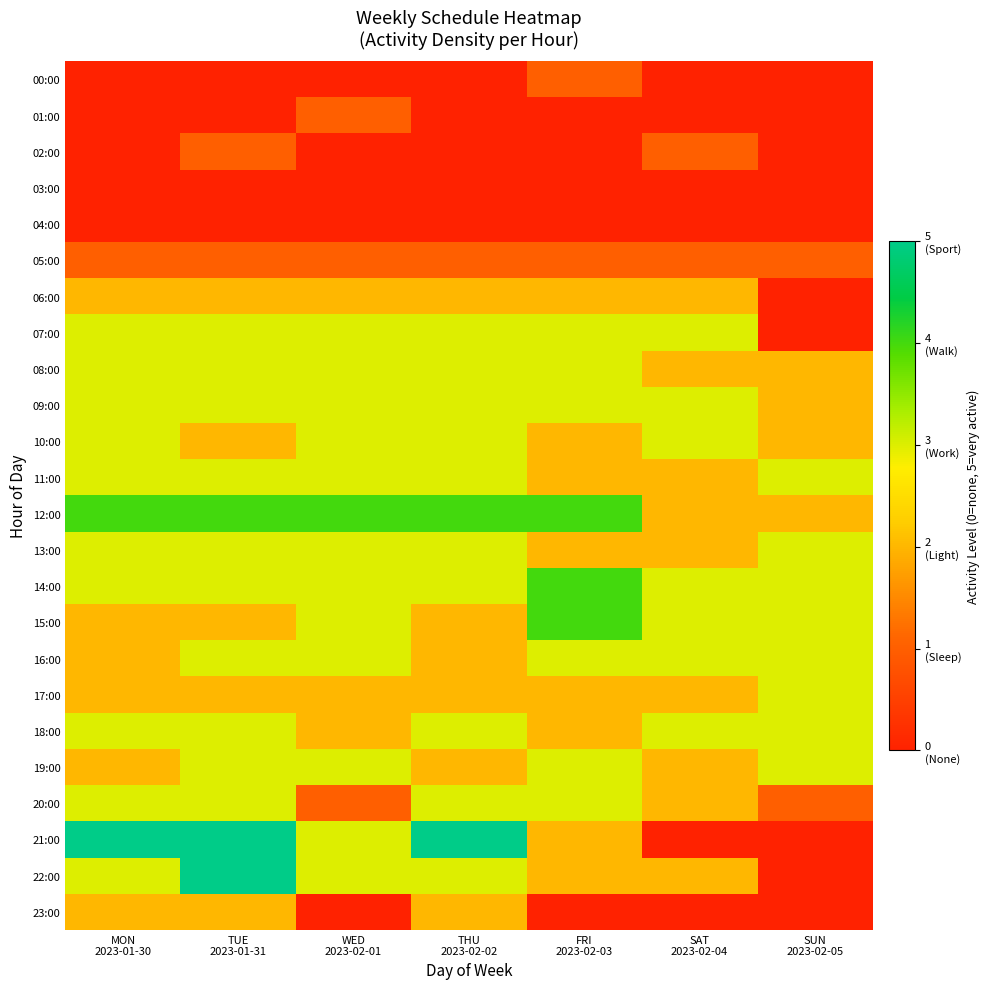

List the series in order of their peak value, lowest first.

03:00, 04:00, 00:00, 01:00, 02:00, 05:00, 06:00, 23:00, 07:00, 08:00, 09:00, 10:00, 11:00, 13:00, 16:00, 17:00, 18:00, 19:00, 20:00, 12:00, 14:00, 15:00, 21:00, 22:00